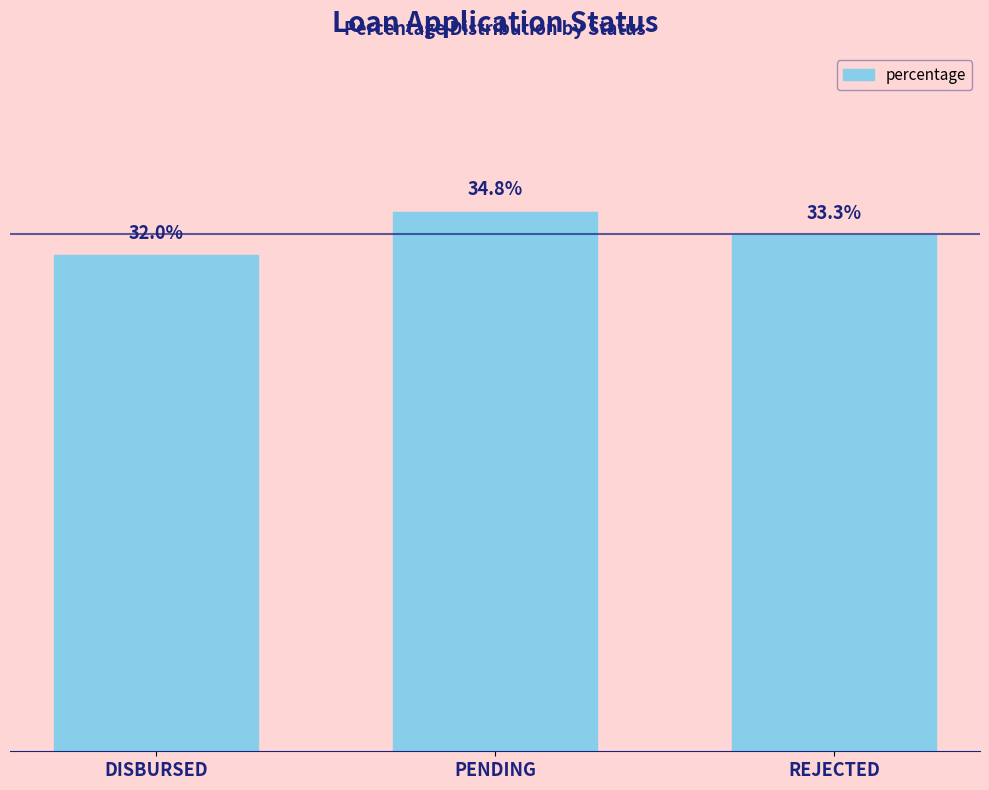

At which label does the data first exceed 33?

PENDING